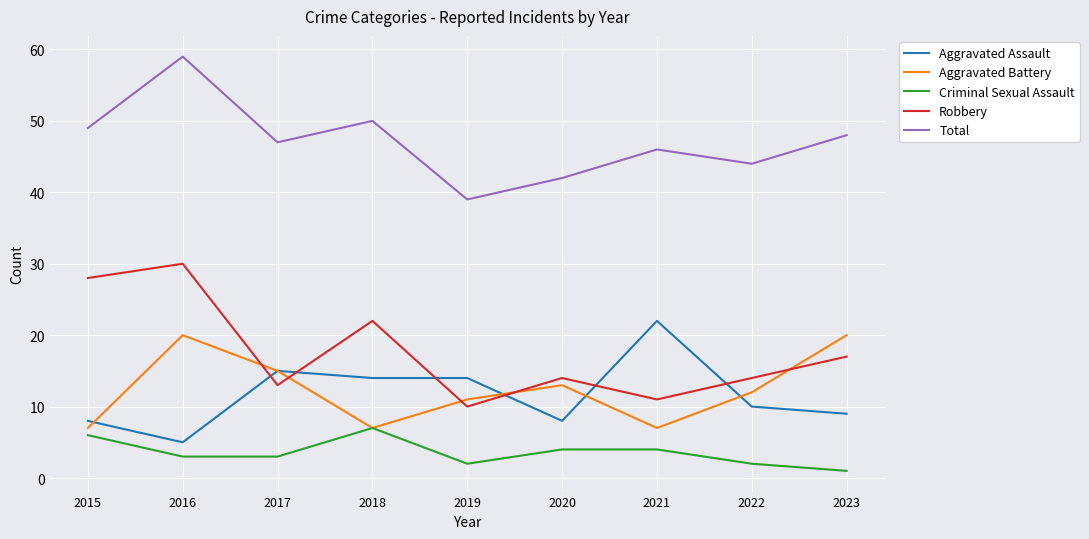

True or false: Total and Criminal Sexual Assault cross at least once.

False